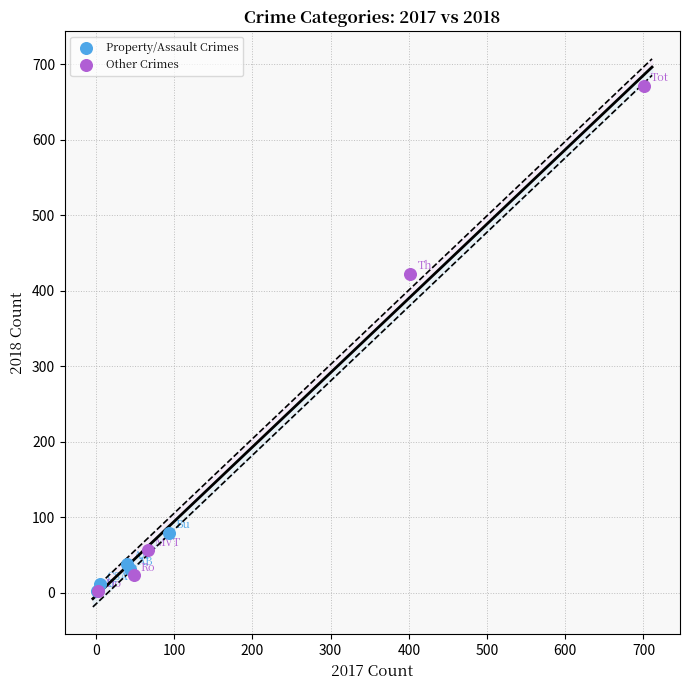

Which series has the widest spread of Y values?

Other Crimes